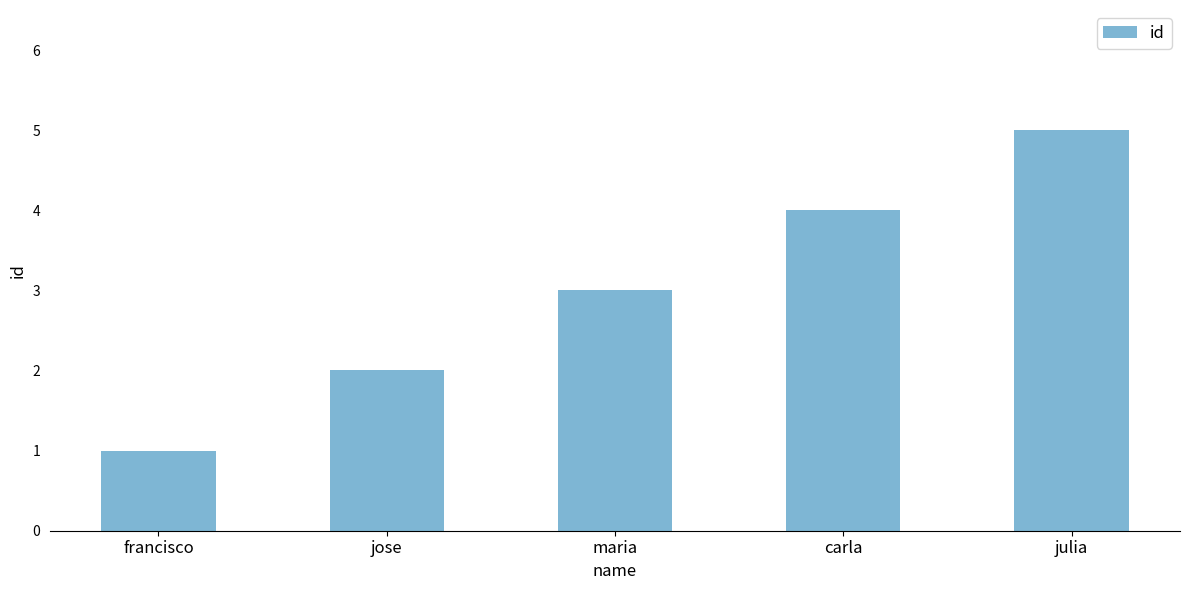

Reading left to right, what are all the values shown in this chart?

1	2	3	4	5